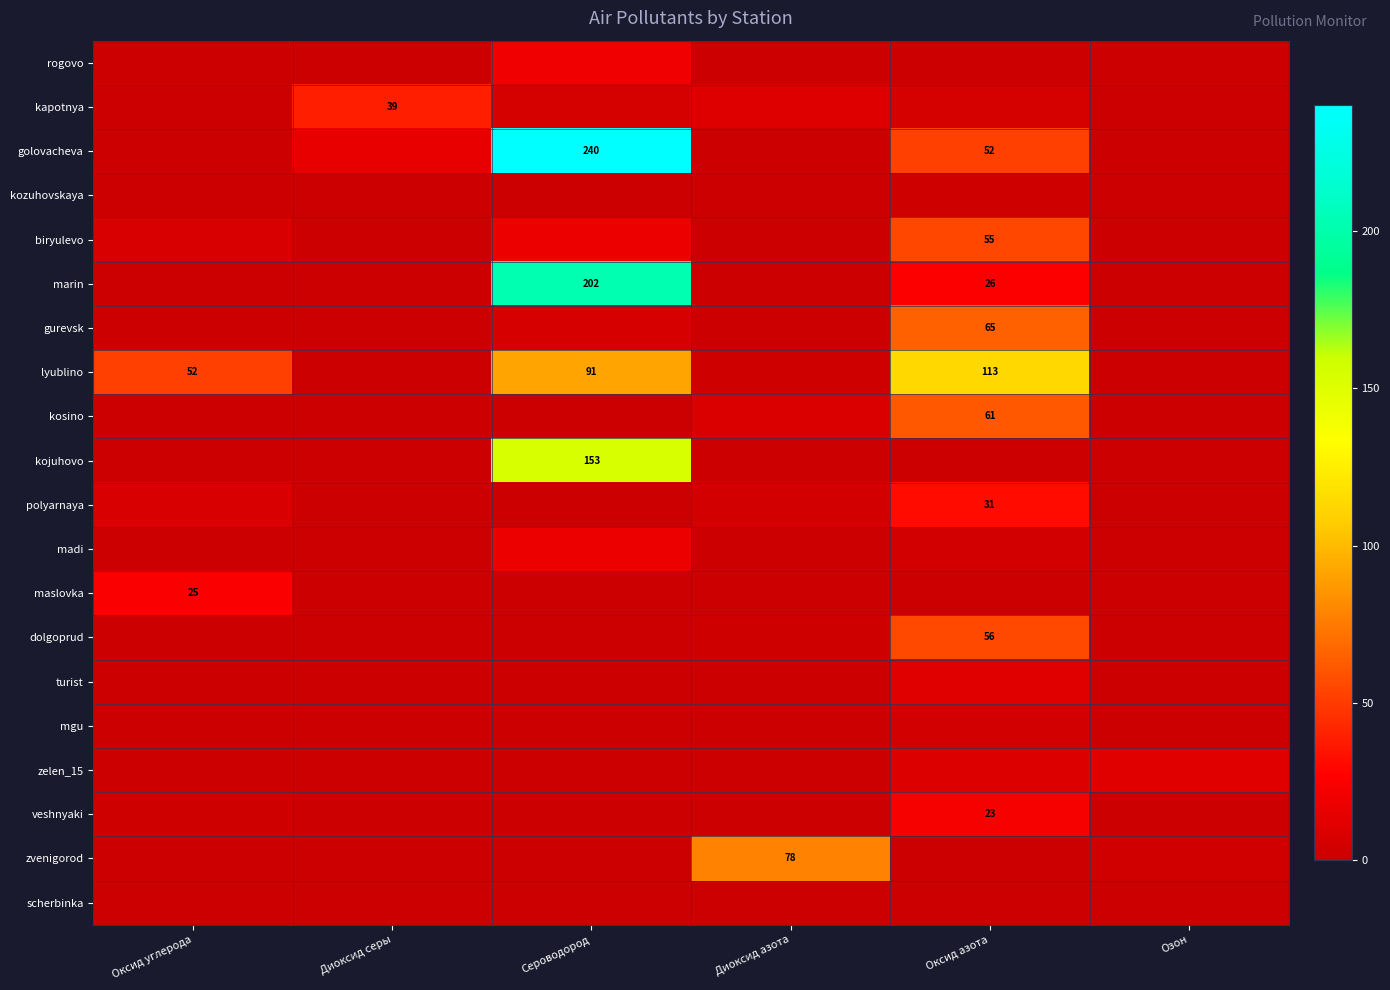

The value of zvenigorod at Диоксид азота is 78. True or false?

True